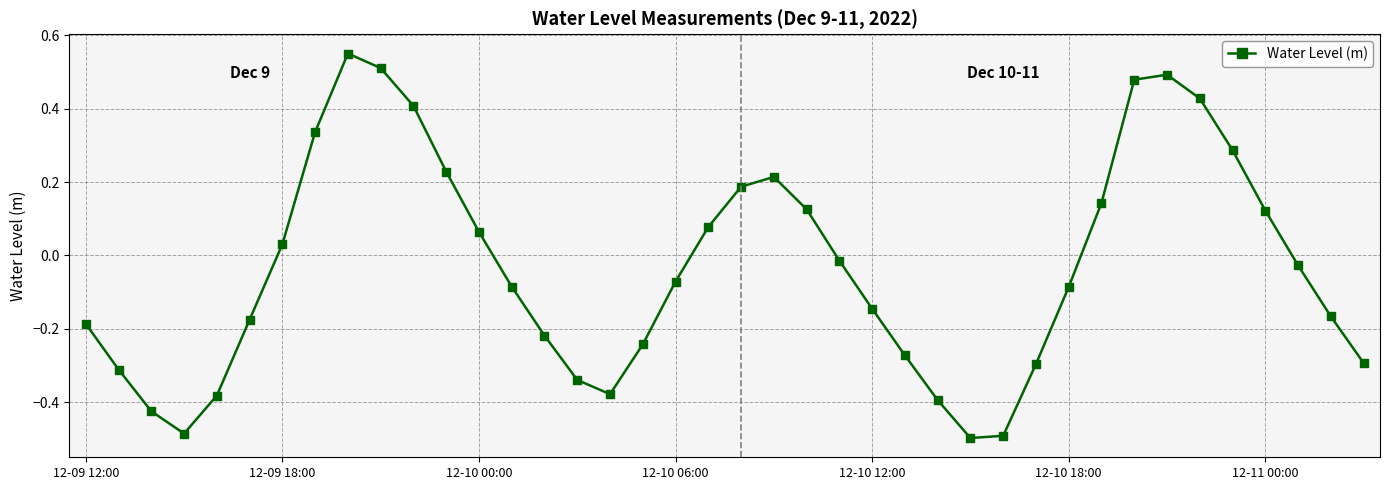

What is the sum of all values?

-1.3